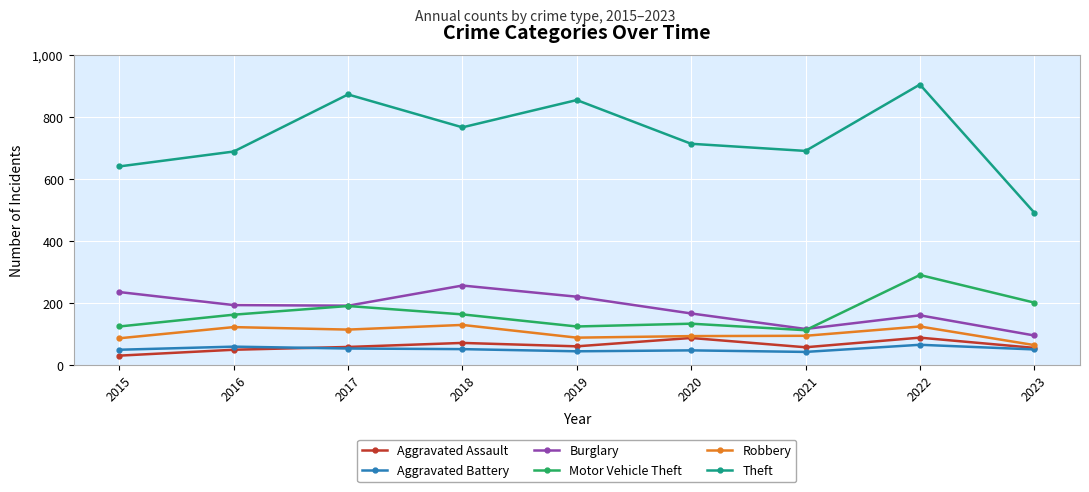

How many interior local peaks does the Burglary series have?

2